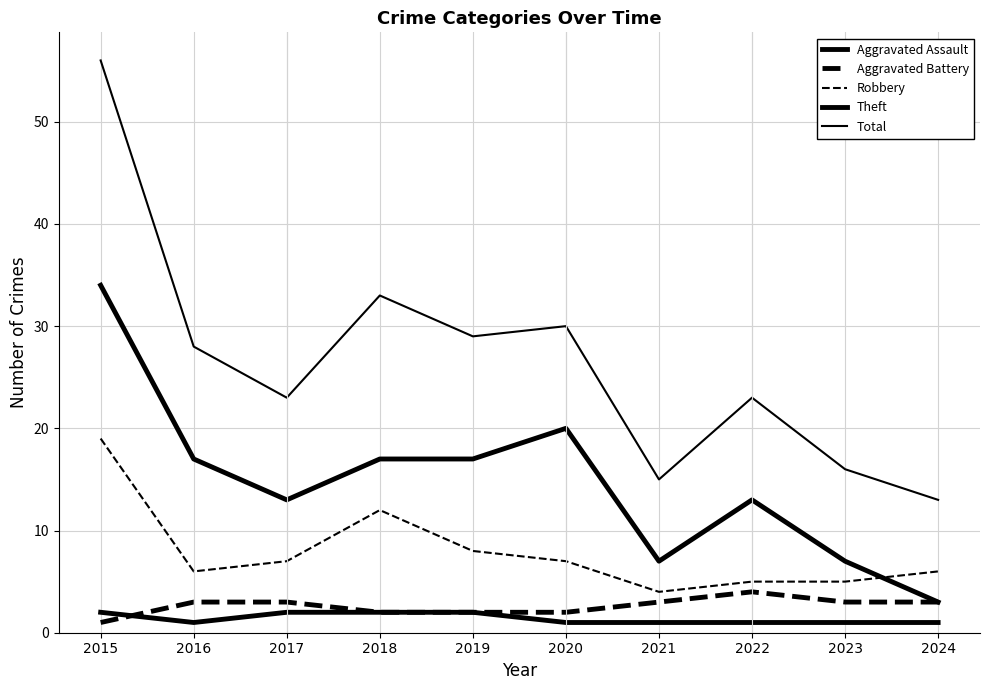

What is the difference between the second highest and minimum values in the Total series?

20